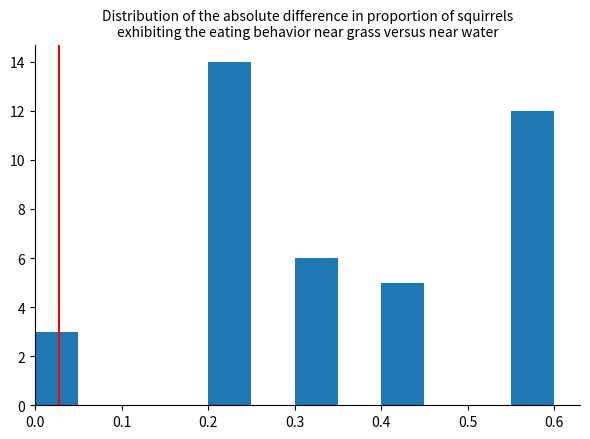

Reading left to right, list every bar in this chart as the range it spans on the x-axis followed by its height. The values are not printed on the chart, so give them approximately, as read against the axis.

0.00 to 0.05: 3
0.05 to 0.10: 0
0.10 to 0.15: 0
0.15 to 0.20: 0
0.20 to 0.25: 14
0.25 to 0.30: 0
0.30 to 0.35: 6
0.35 to 0.40: 0
0.40 to 0.45: 5
0.45 to 0.50: 0
0.50 to 0.55: 0
0.55 to 0.60: 12